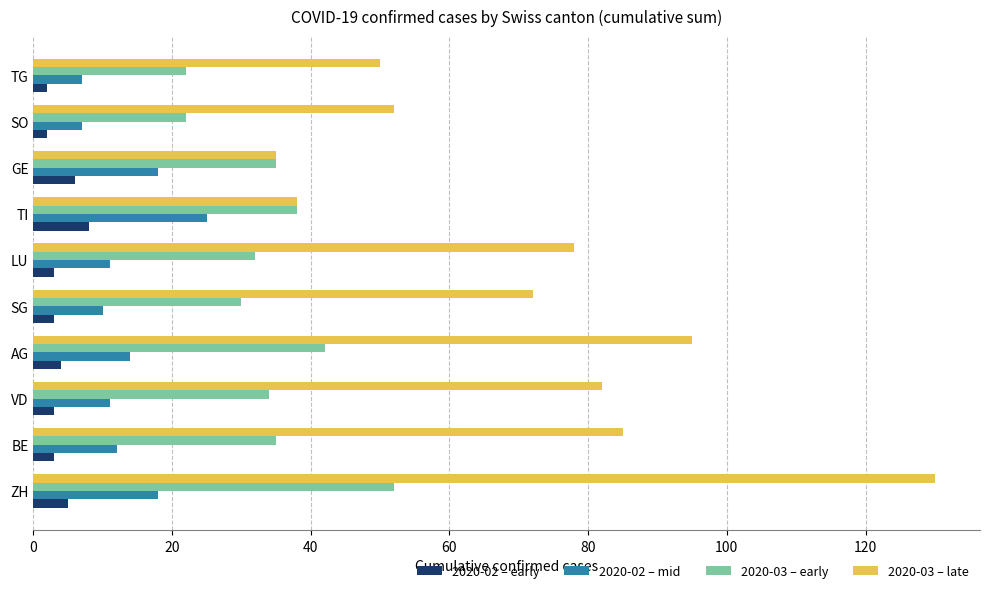

What is the difference between the second highest and second lowest values in the 2020-02 – early series?

4